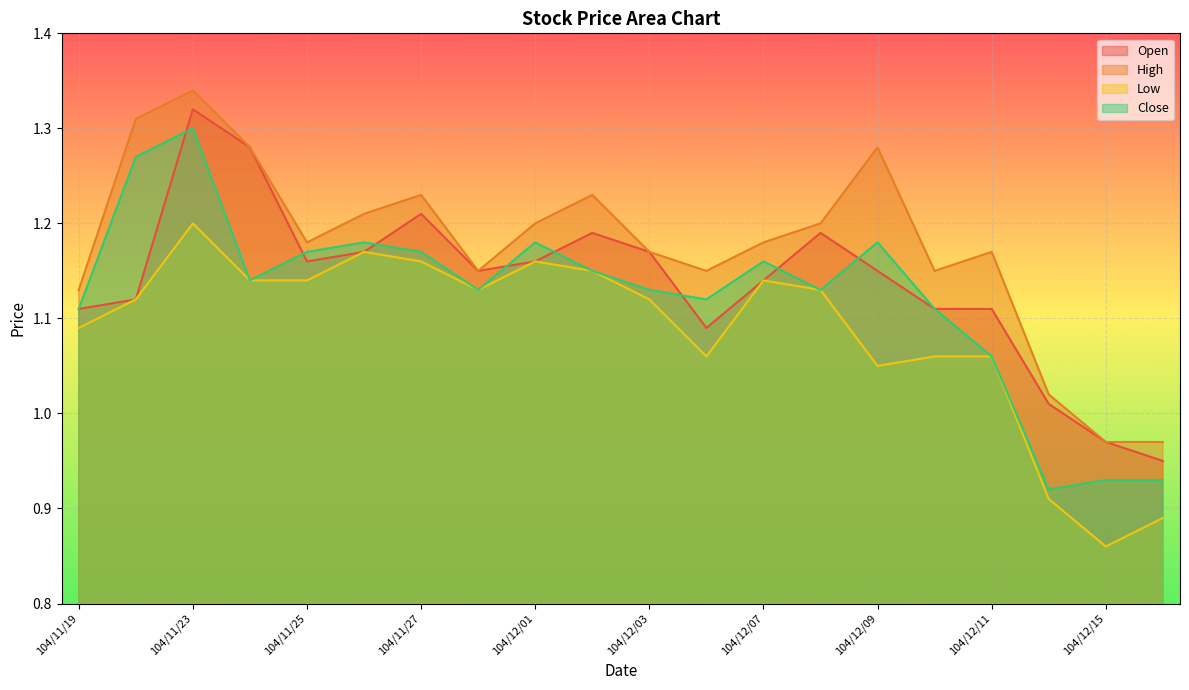

At which category does the chart reach its minimum across all series?

104/12/15